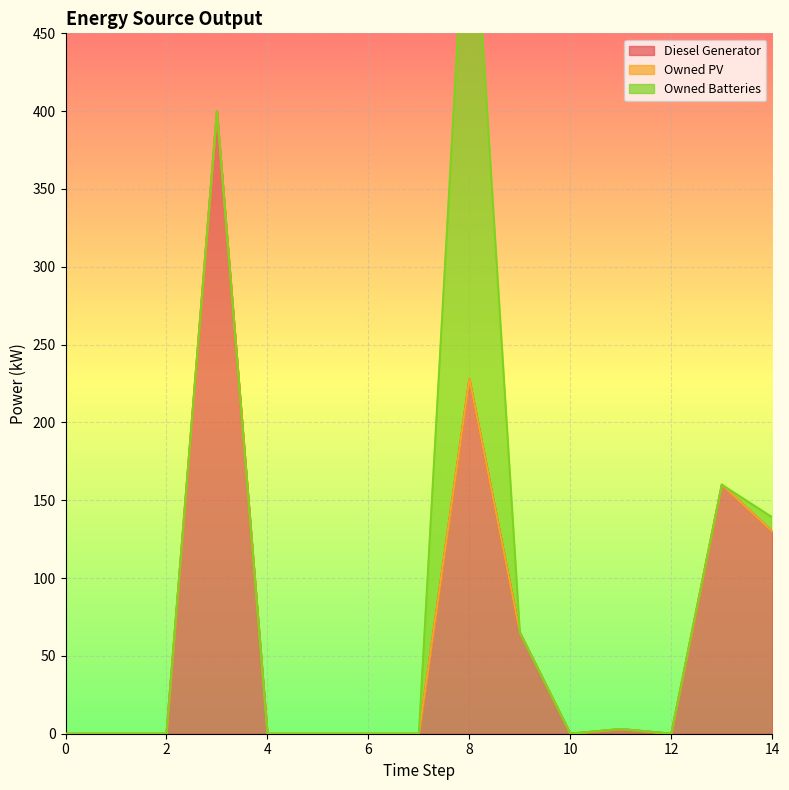

Between 3 and 7, which is larger?

3